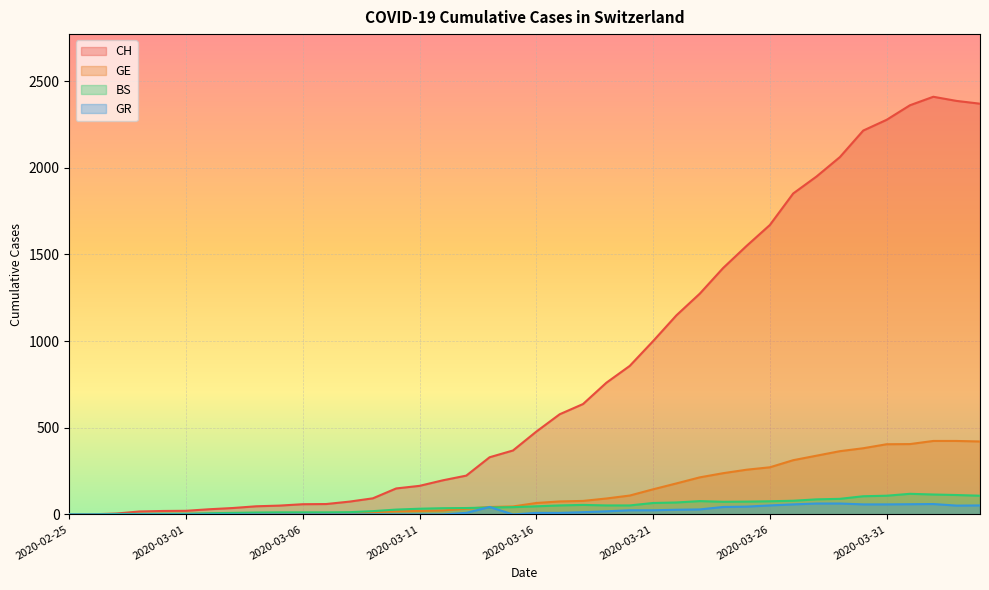

Which series has the widest spread of values?

CH